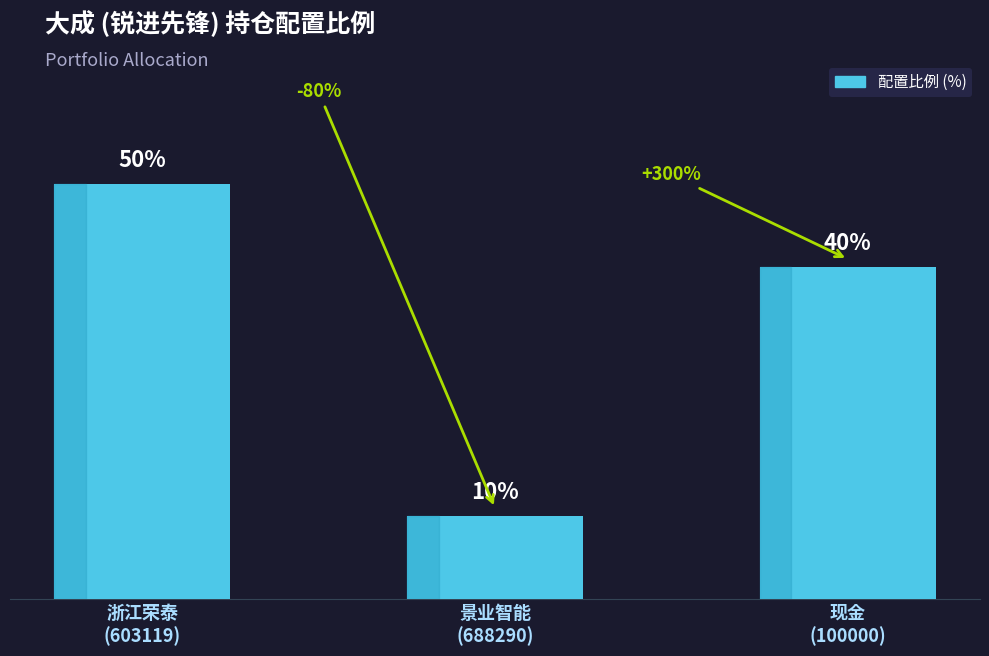

Which label corresponds to the smallest value in the chart?

景业智能
(688290)